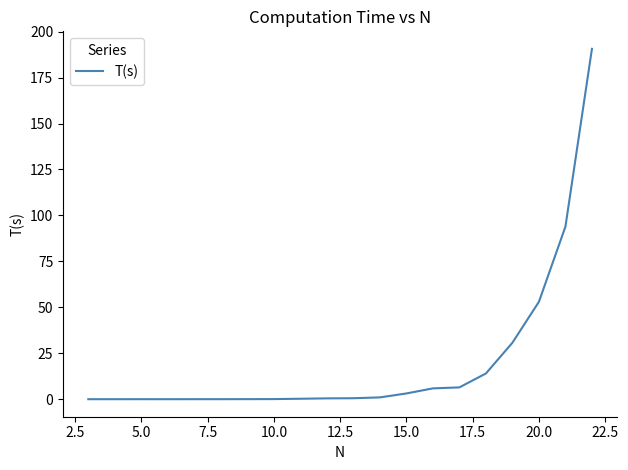

What is the greatest value displayed?

190.6